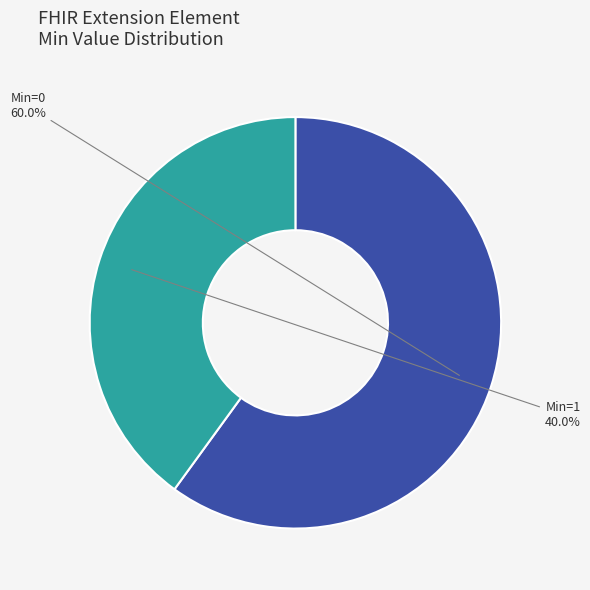

Which has a higher value, Min=0 or Min=1?

Min=0